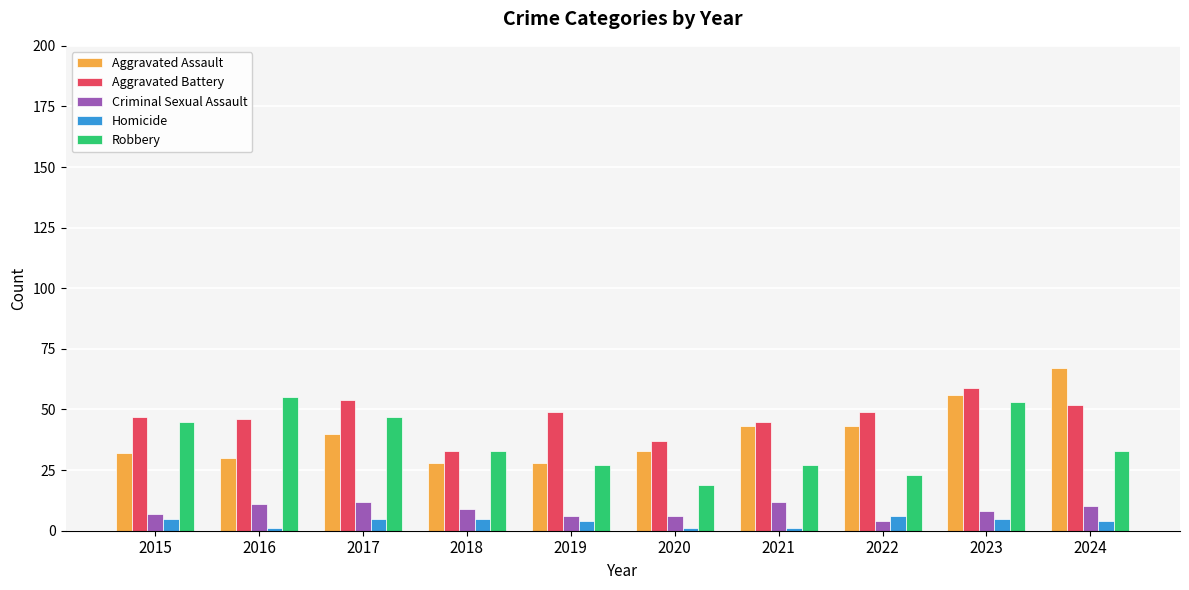

Rank the series at 2020 from highest to lowest value.

Aggravated Battery, Aggravated Assault, Robbery, Criminal Sexual Assault, Homicide